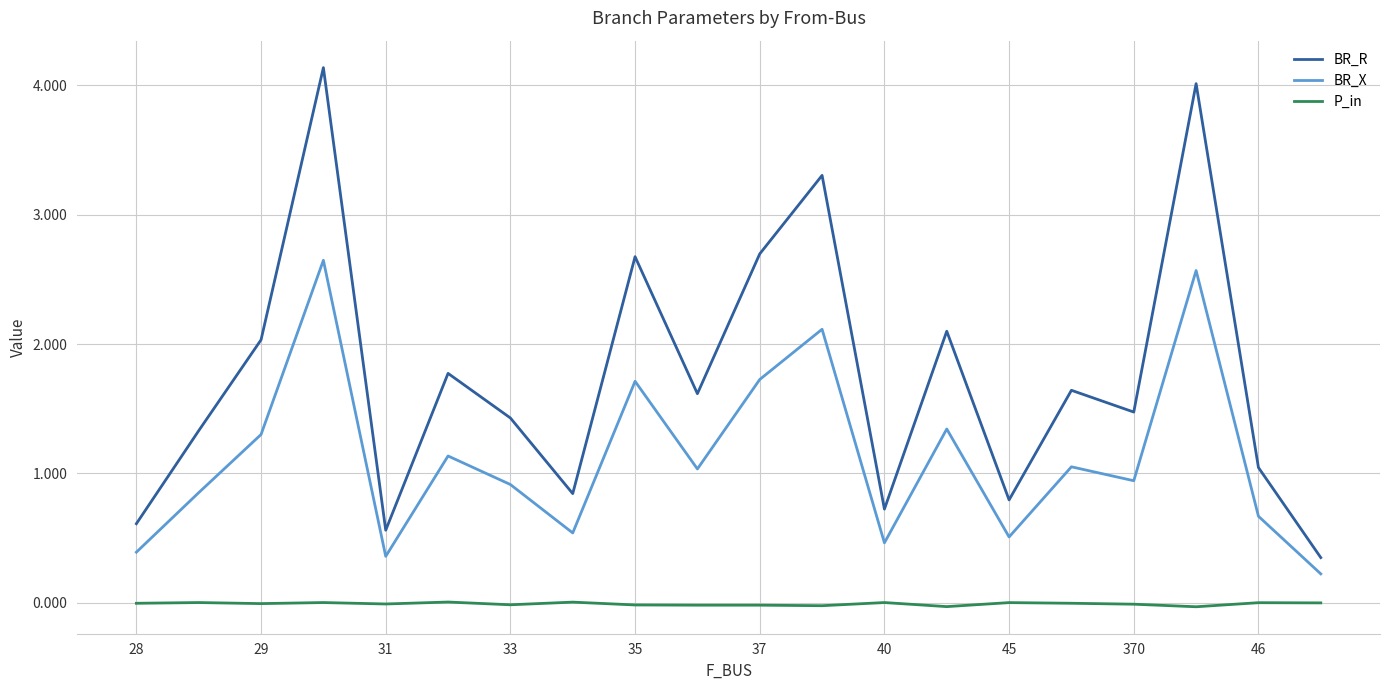

What is the maximum value shown in the chart?

4.1